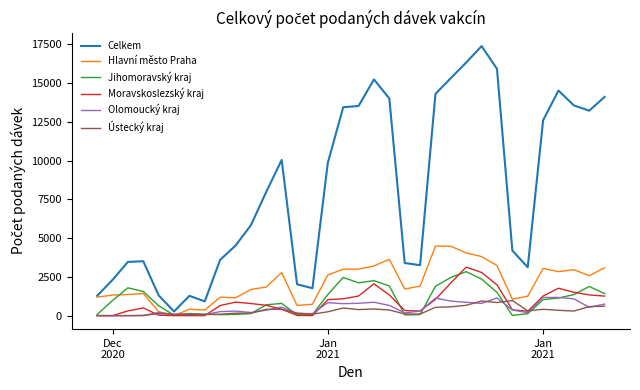

What is the highest value of the Moravskoslezský kraj series?

3132